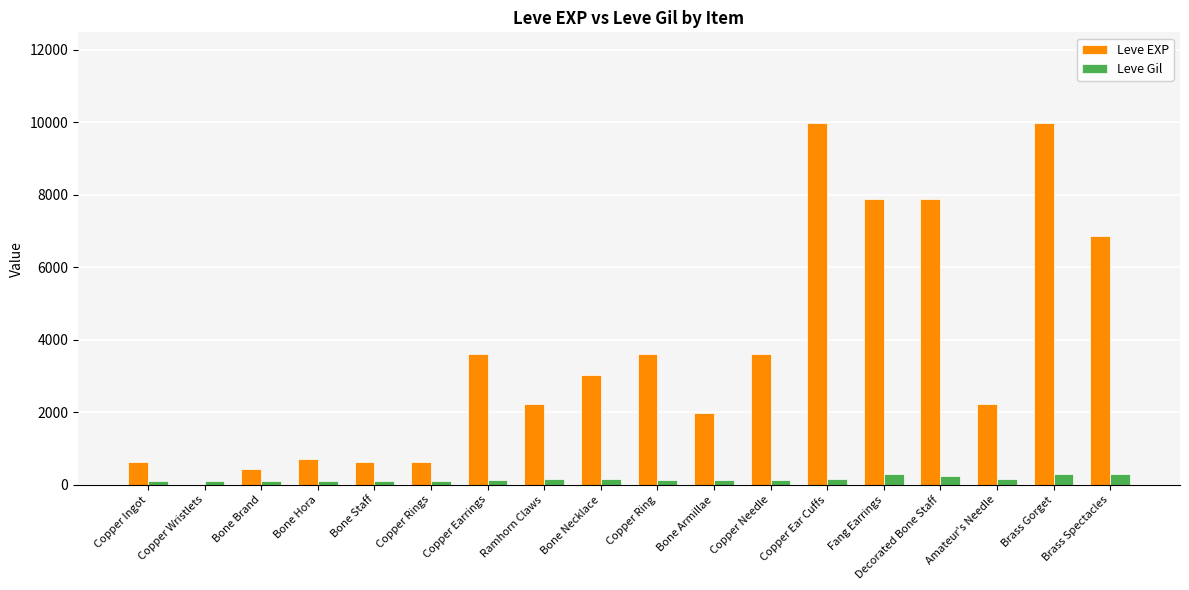

What is the sum of all Leve EXP values?

65961